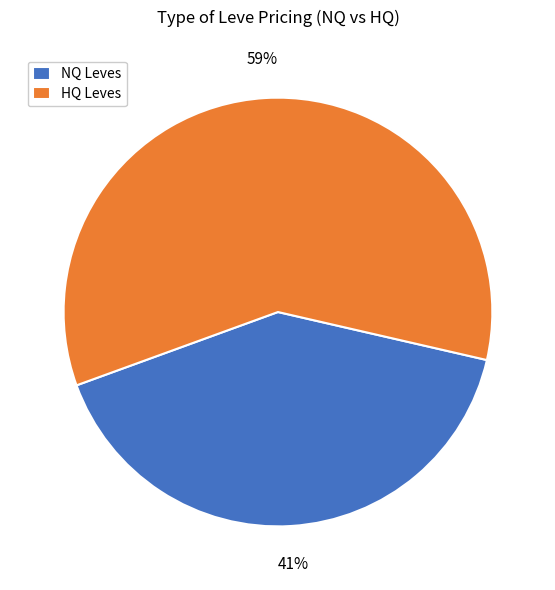

What is the ratio of the value at HQ Leves to the value at NQ Leves?

1.4